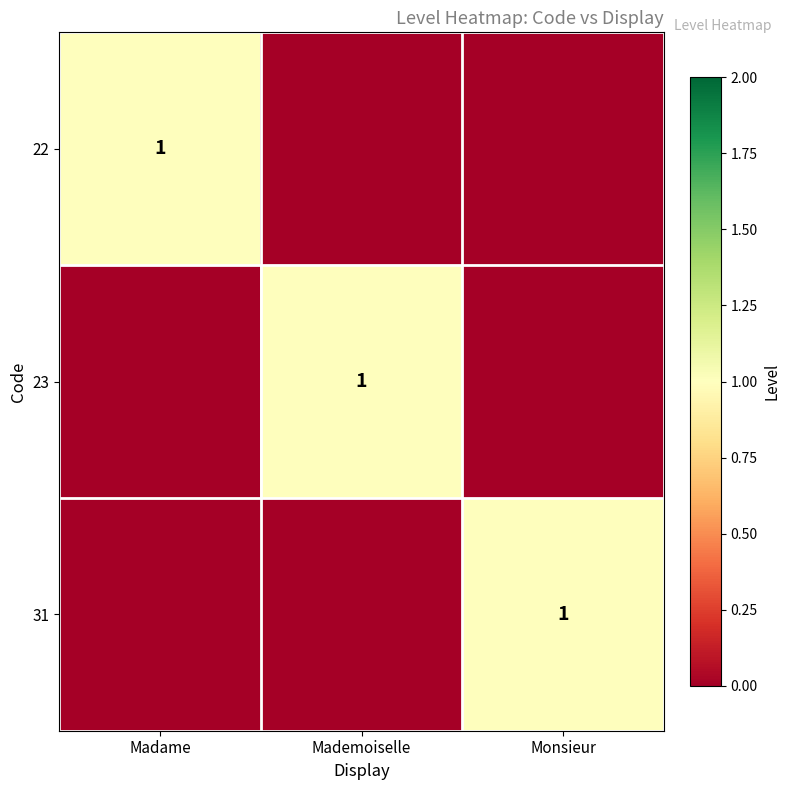

At which category does the chart reach its peak across all series?

Madame